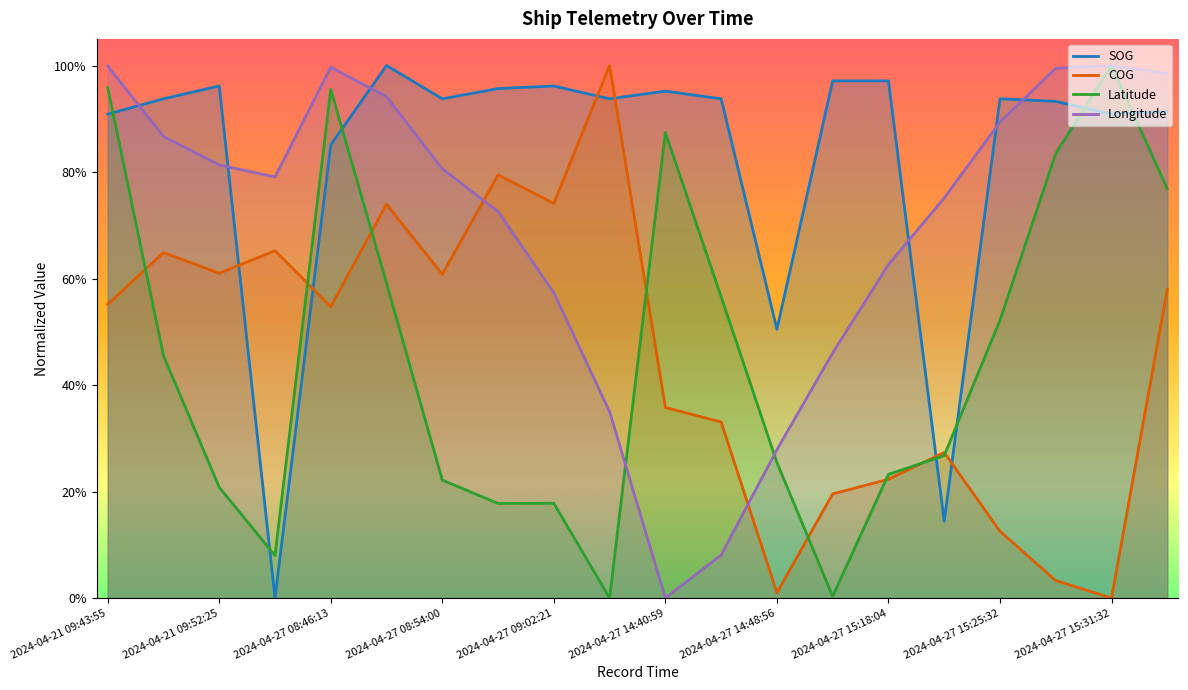

True or false: COG has more than 1 points higher than both neighbors.

True